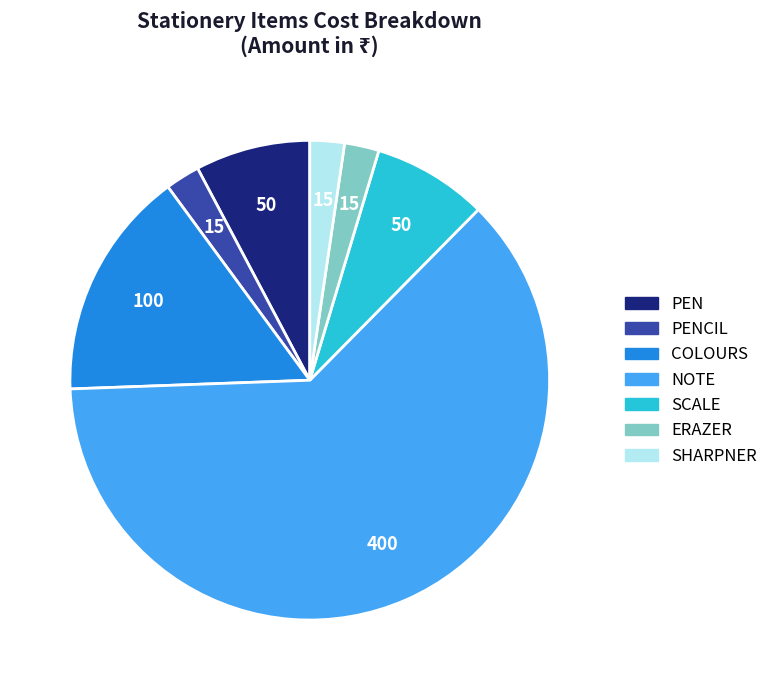

Which category has the biggest portion of the pie?

NOTE